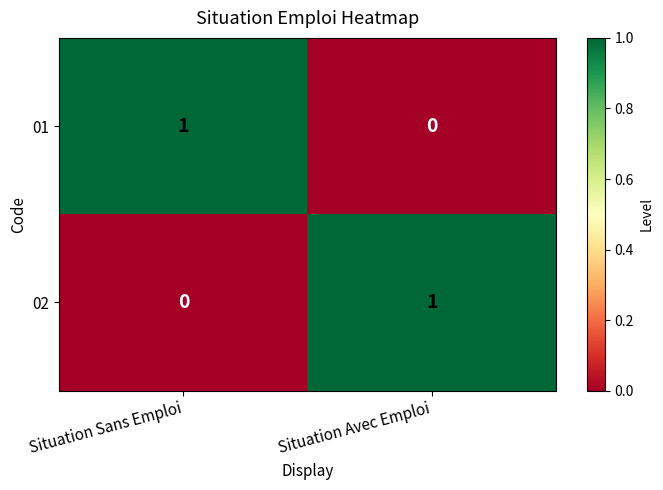

True or false: 02 has a value of 2 at Situation Avec Emploi.

False